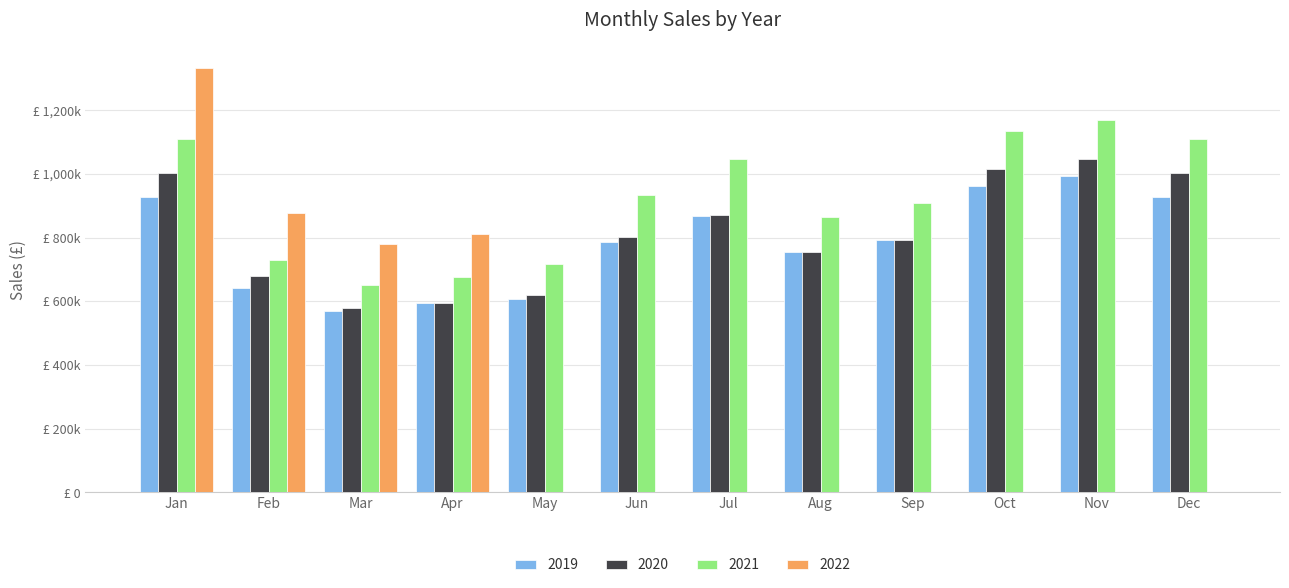

Reading left to right, extract all data points from this chart.

2019: 927616	642223	569679	594002	605950	787416	867448	753375	793026	962370	992133	927616
2020: 1003017	678494	579280	594002	619605	800325	870030	753375	793026	1016179	1047607	1003017
2021: 1110167	729701	649689	675932	716897	934572	1045582	863396	908837	1134146	1169222	1110167
2022: 1332201	875642	779627	811119	0	0	0	0	0	0	0	0